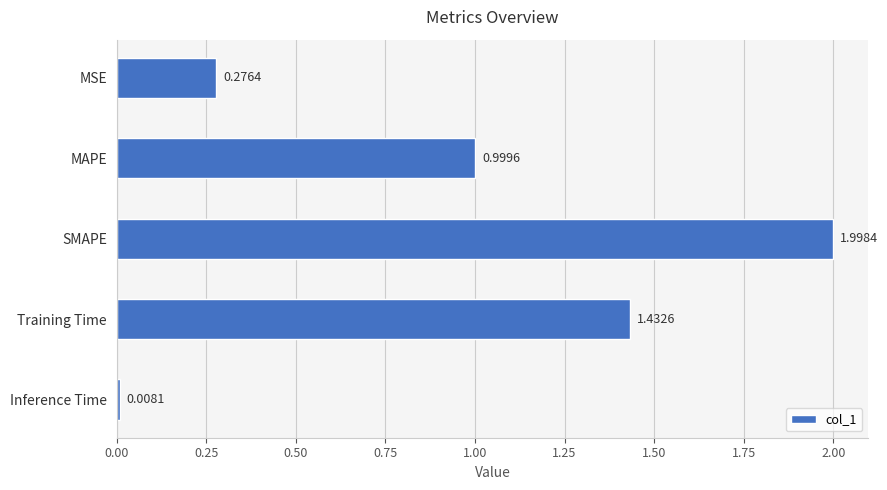

What is the label of the 2nd bar from the top?

MAPE